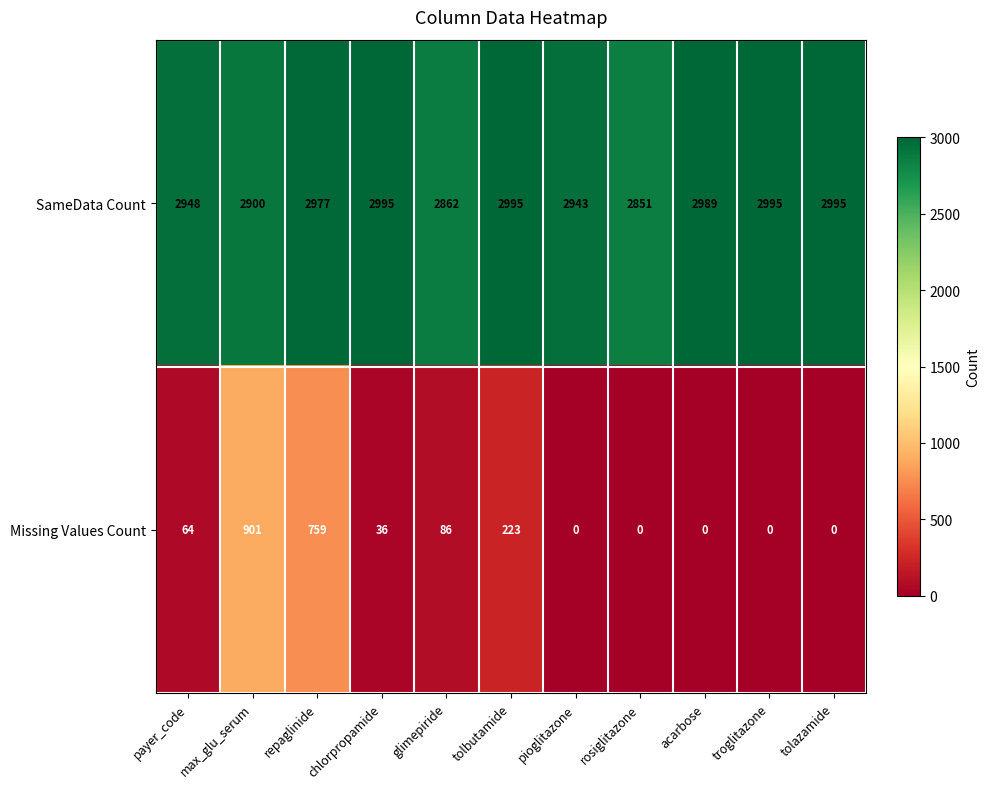

What is the sum of all SameData Count values?

32450